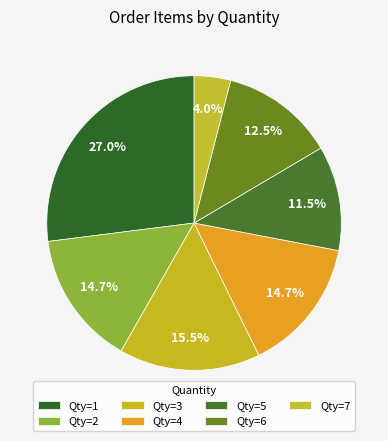

Count the number of slices in the pie.

7